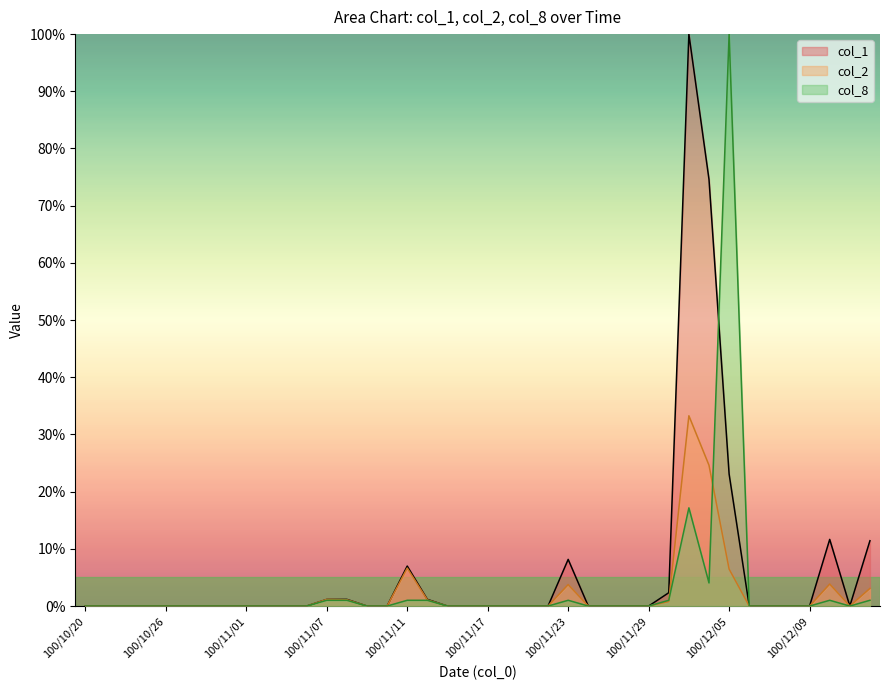

What is the label of the 9th point from the left?

100/11/01